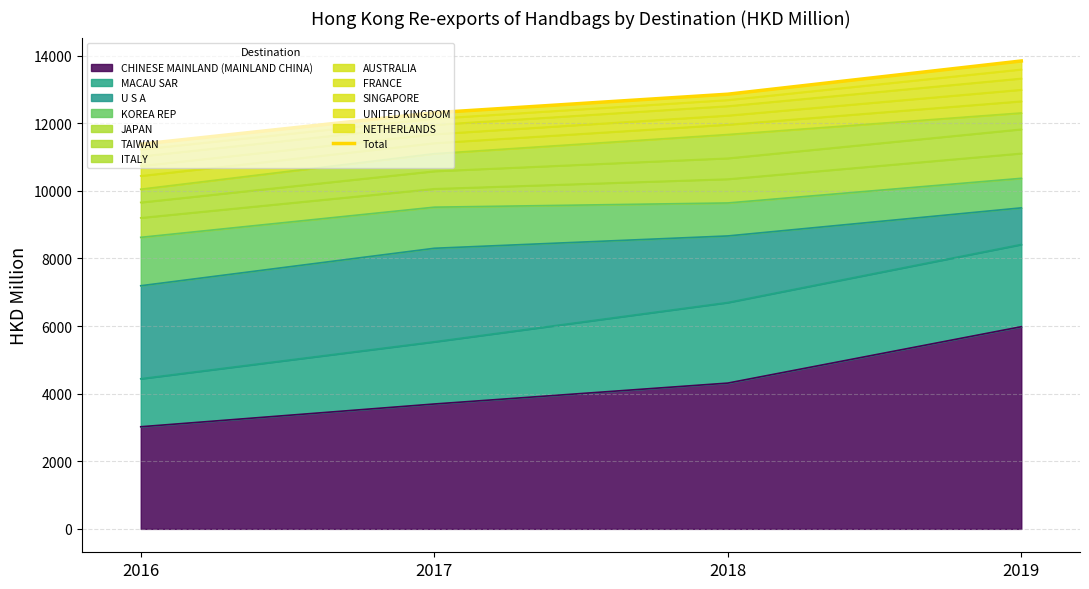

What is the average value?

12596.0